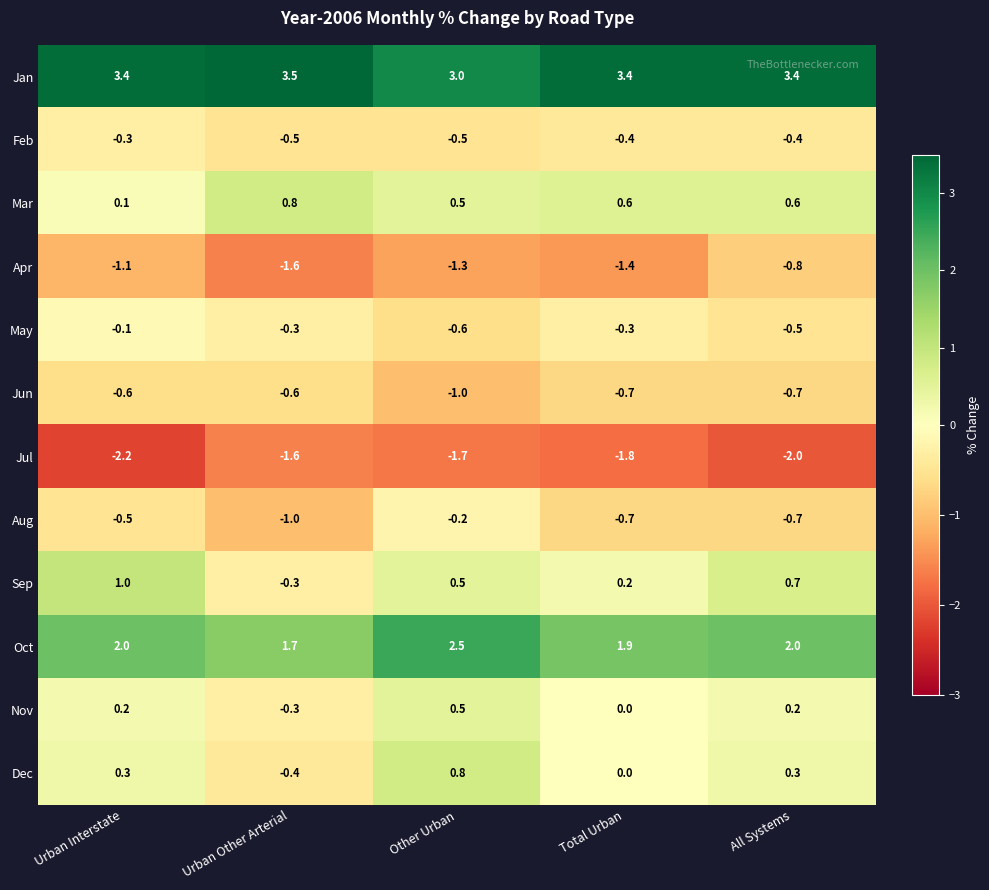

Which series has the widest spread of values?

Sep